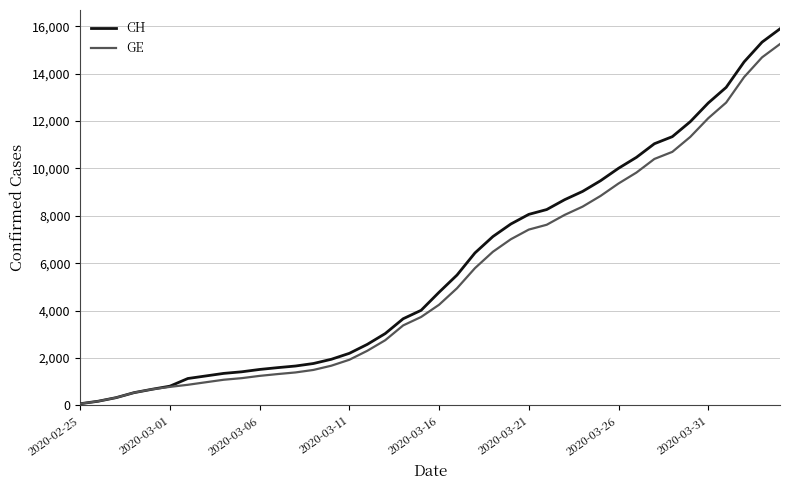

Reading right to left, extract all data points from this chart.

CH: 15888	15327	14494	13419	12758	11971	11340	11041	10467	10005	9481	9030	8681	8265	8061	7654	7125	6434	5501	4775	4014	3658	3033	2577	2199	1949	1770	1664	1595	1519	1420	1353	1245	1137	814	682	540	329	178	73
GE: 15246	14685	13852	12777	12116	11329	10698	10399	9825	9363	8839	8388	8039	7623	7419	7012	6483	5792	4944	4248	3733	3377	2752	2306	1928	1678	1499	1393	1324	1248	1152	1085	979	872	784	682	540	329	178	73